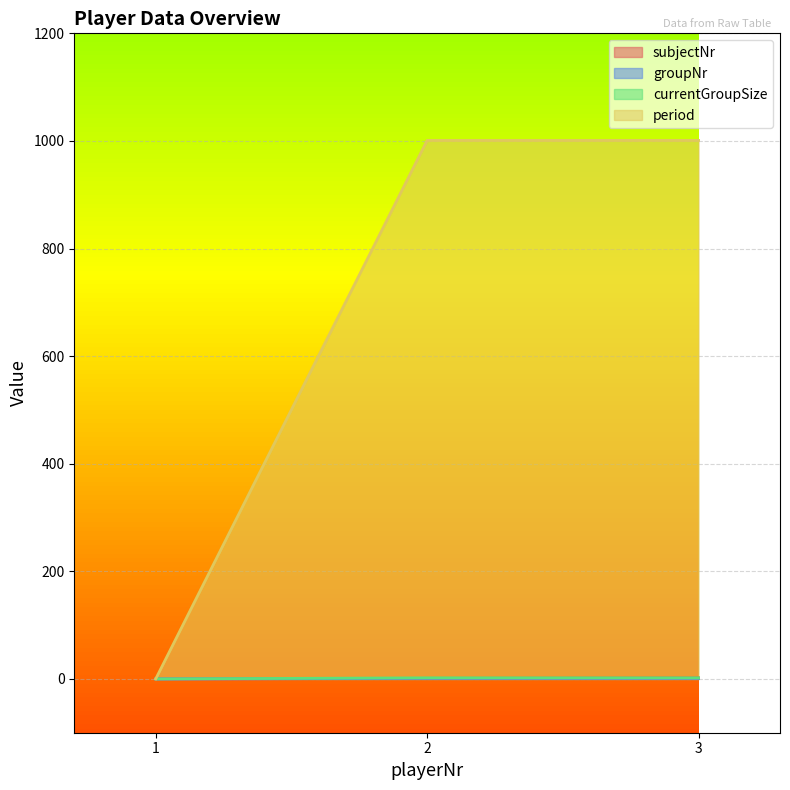

Does the chart display data point markers on the line(s)?

No